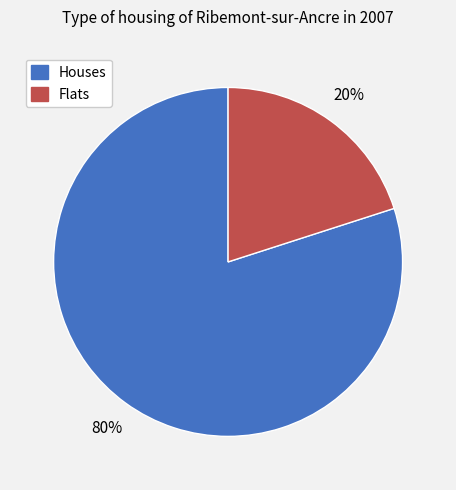

Is there any slice that represents more than half of the pie?

Yes